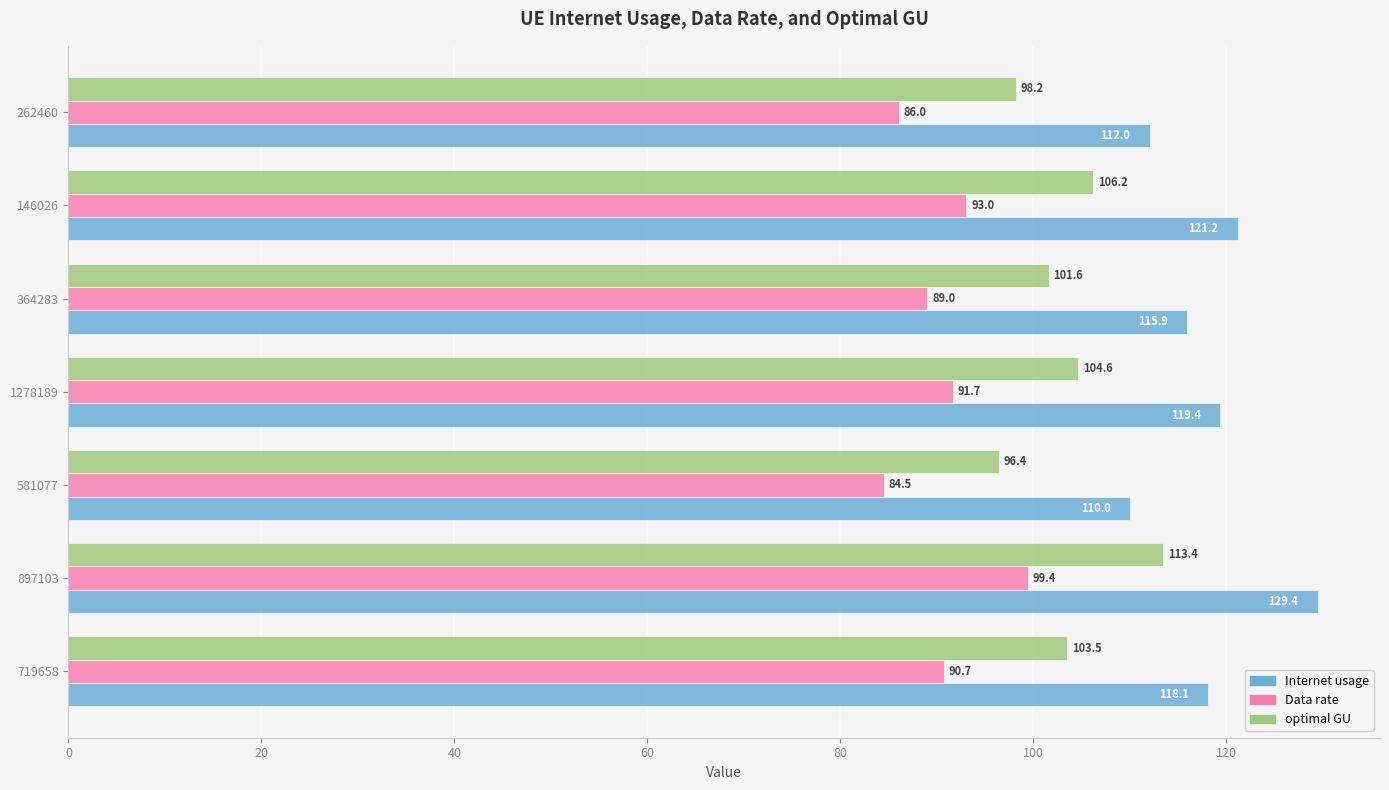

The value of Internet usage at 581077 is 110.0. True or false?

True